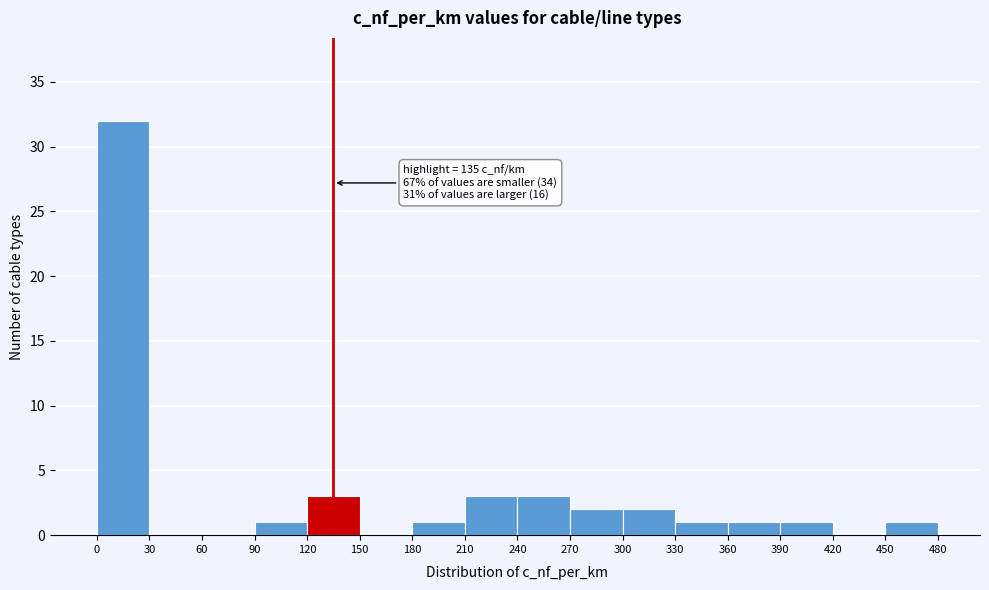

Which range on the x-axis has the tallest bar?

0 to 30